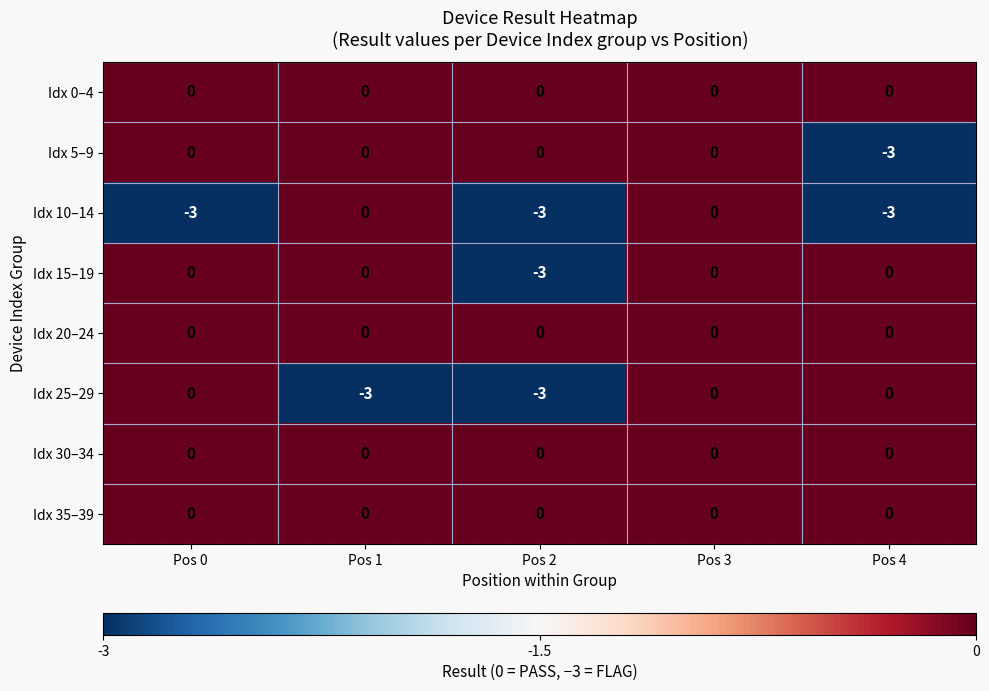

True or false: Idx 25–29 has a value of -4 at Pos 1.

False